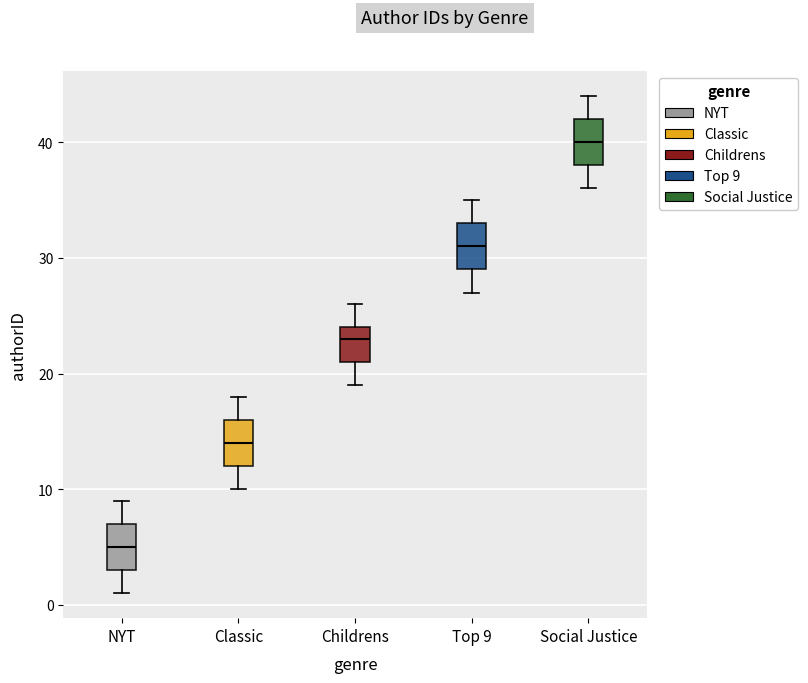

Where is the lower edge of the box for NYT on the y-axis? The values are not printed on the chart, so give them approximately, as read against the axis.

3